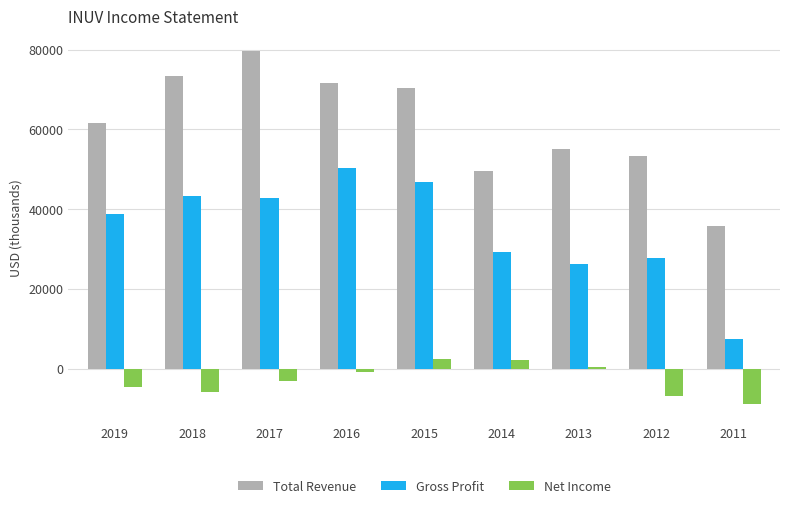

Between 2013 and 2011, which series saw the biggest shift?

Total Revenue